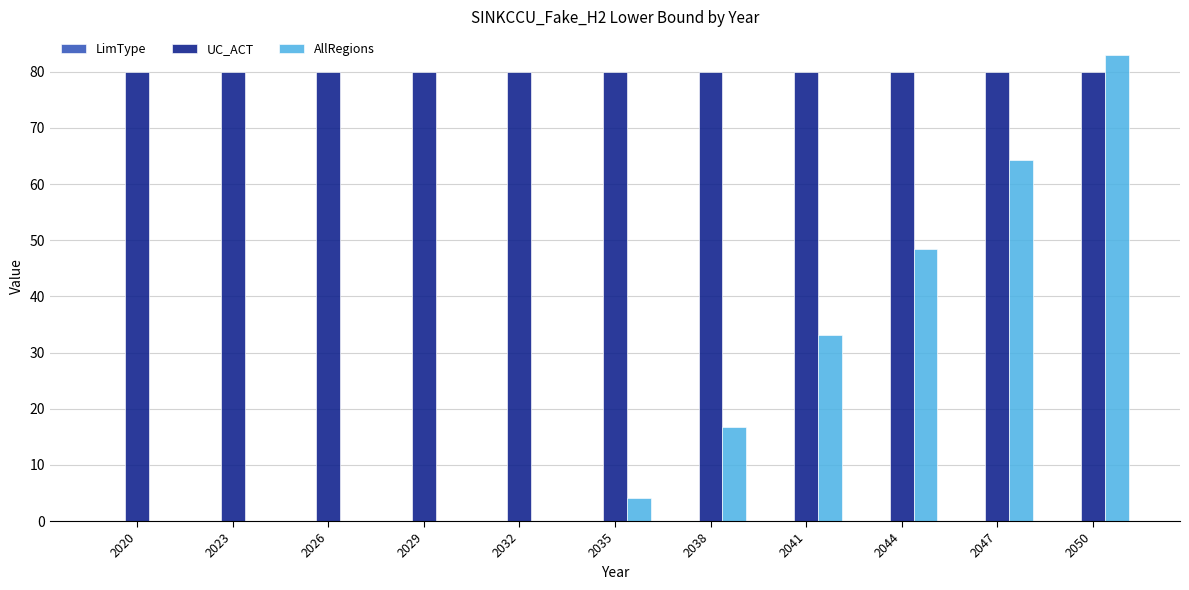

Are the bars grouped side by side (vs. stacked)?

Yes